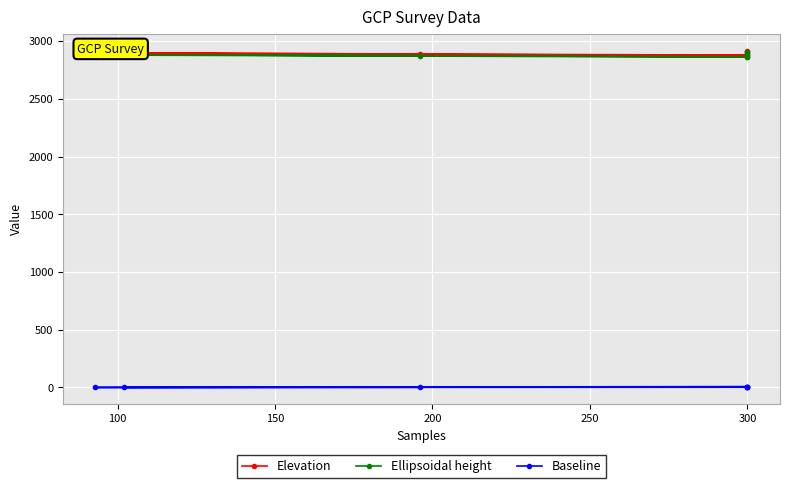

Is the value of Elevation at 350 greater than the value of Ellipsoidal height at 300?

Yes